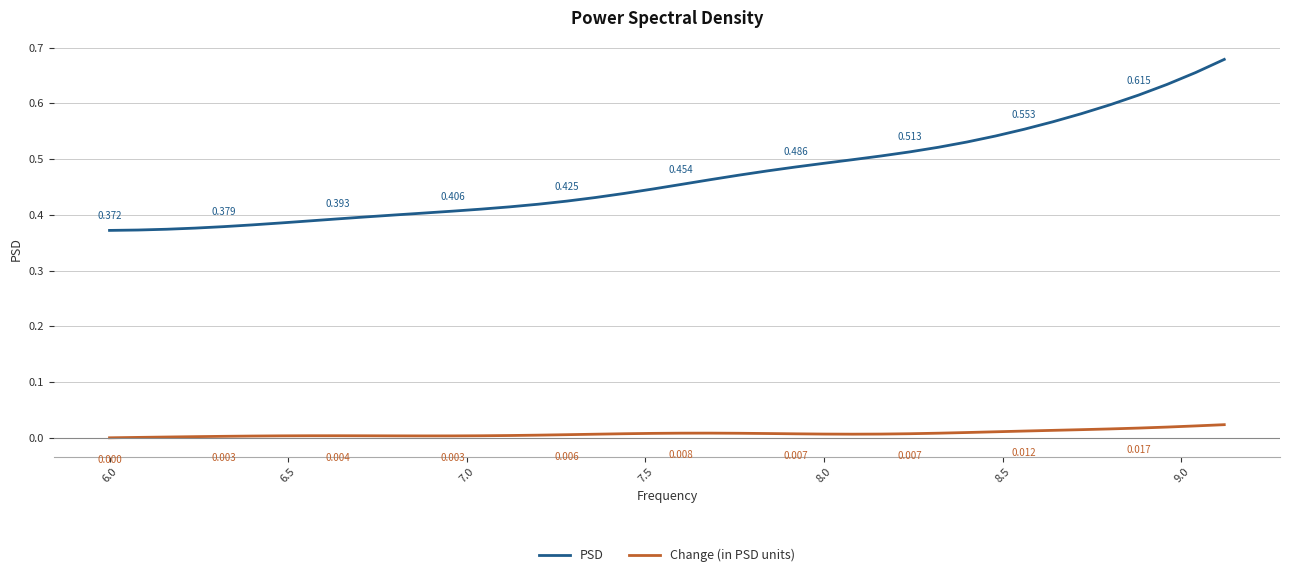

True or false: Change (in PSD units) and PSD intersect in this chart.

False